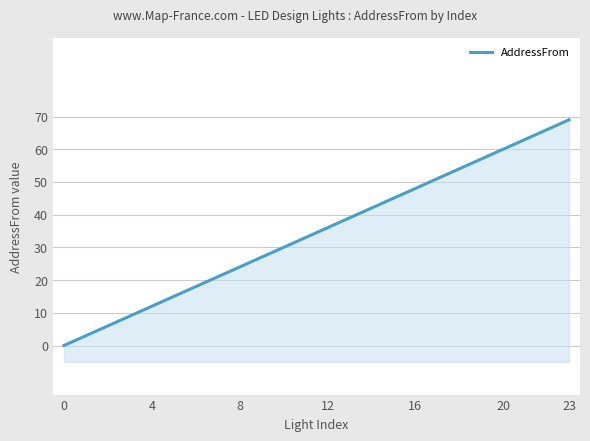

List the labels in order of value, largest first.

23, 22, 21, 20, 19, 18, 17, 16, 15, 14, 13, 12, 11, 10, 9, 8, 7, 6, 5, 4, 3, 2, 1, 0